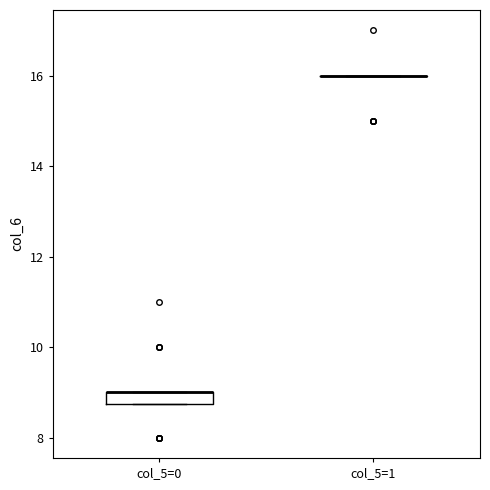

Comparing the boxes themselves (not the whiskers), which one is the tallest?

col_5=0